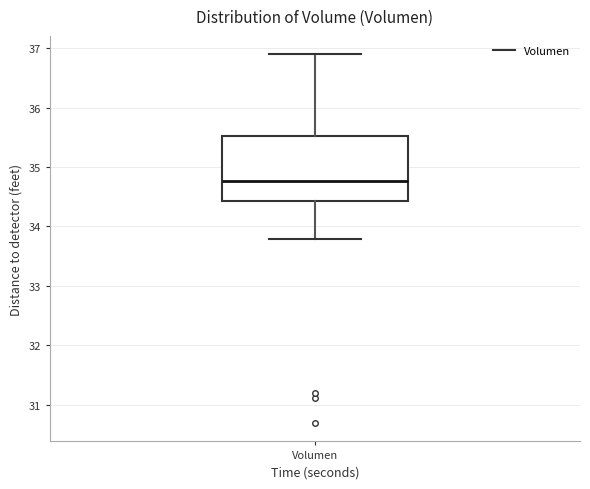

Transcribe this box plot: give where the median line is, the range the box spans, and where the two whiskers end, as read against the y-axis. The values are not printed on the chart, so give them approximately, as read against the axis.

median 34.8, box 34.4 to 35.5, whiskers 33.8 to 36.9